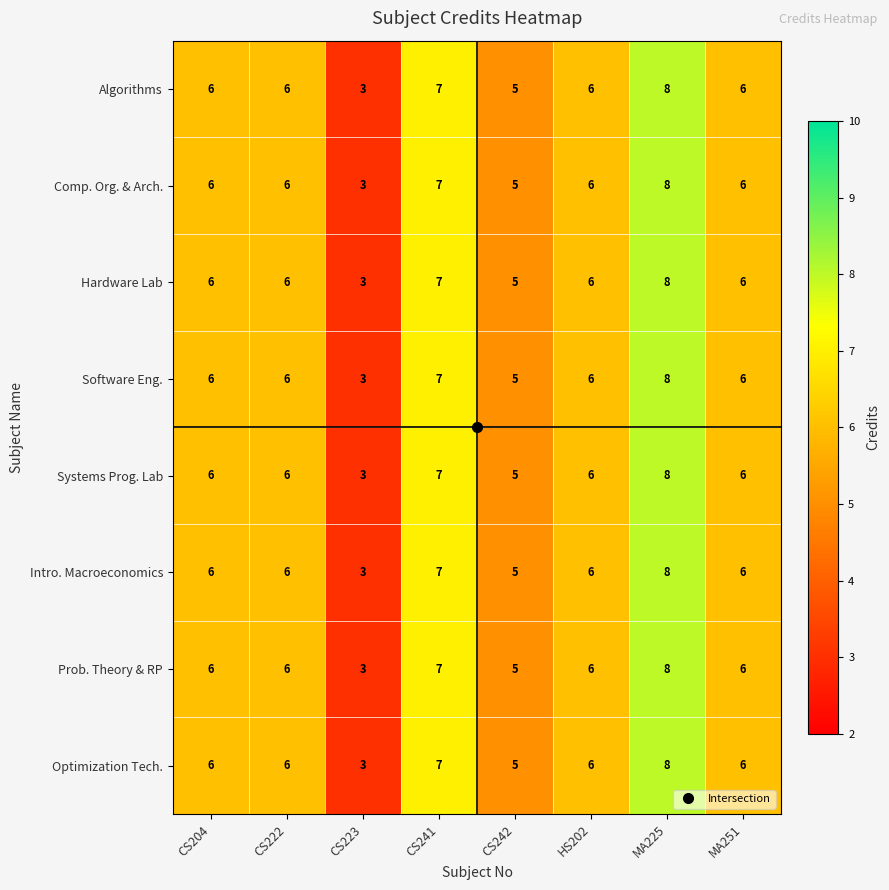

What is the sum of all Comp. Org. & Arch. values?

47